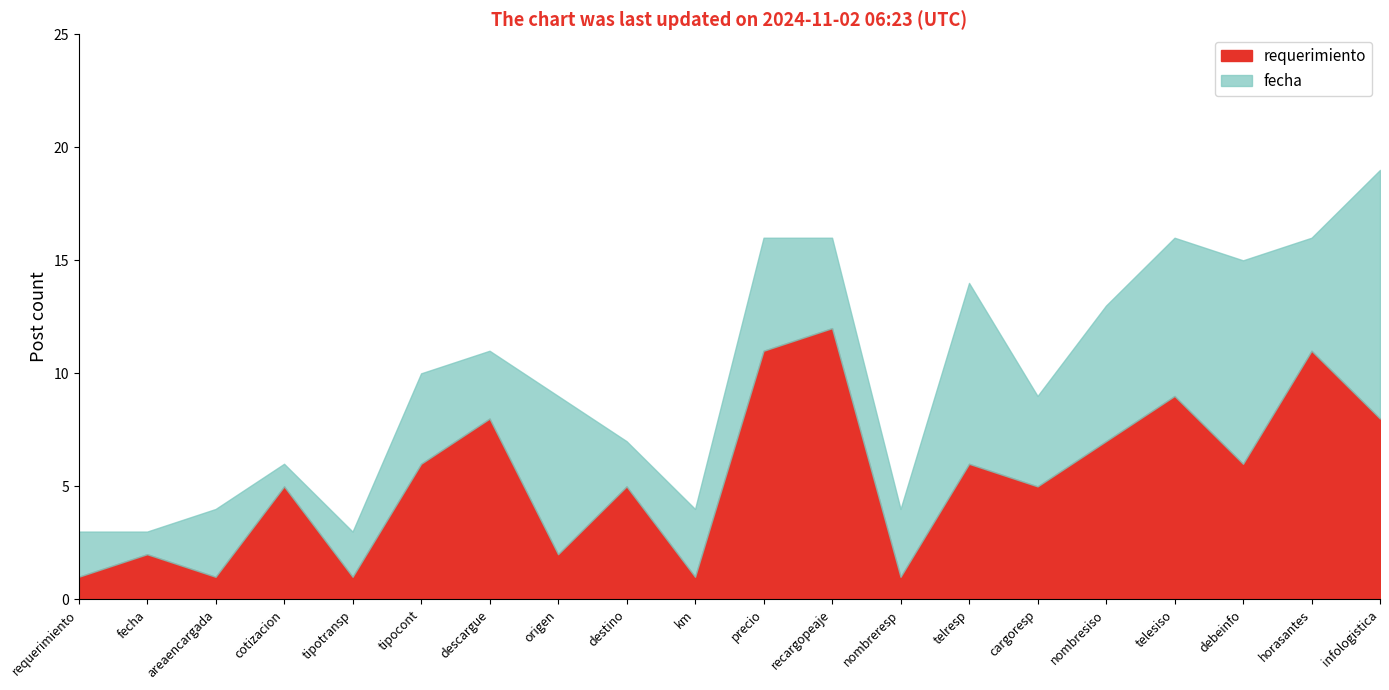

What is the difference between the highest and lowest values at tipocont?

2